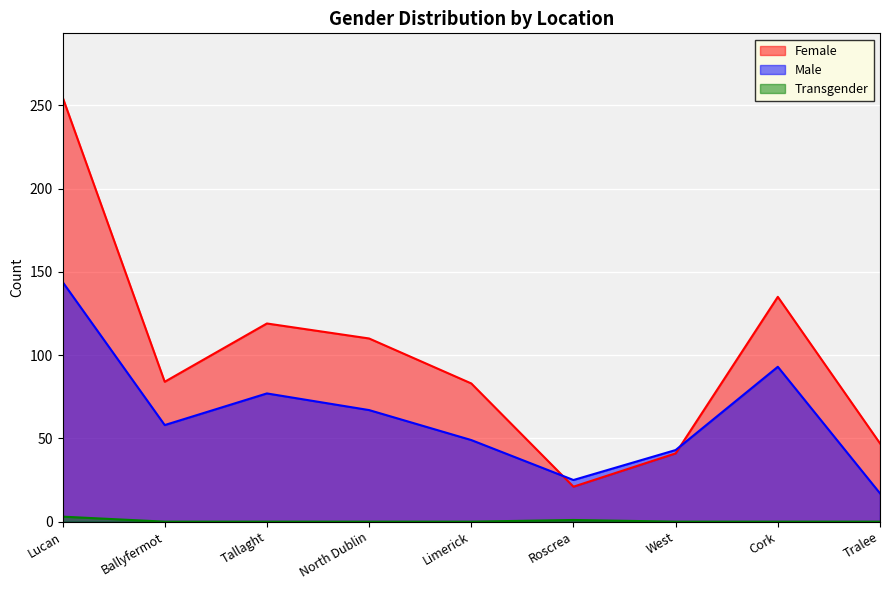

Which series has the largest total across all categories?

Female